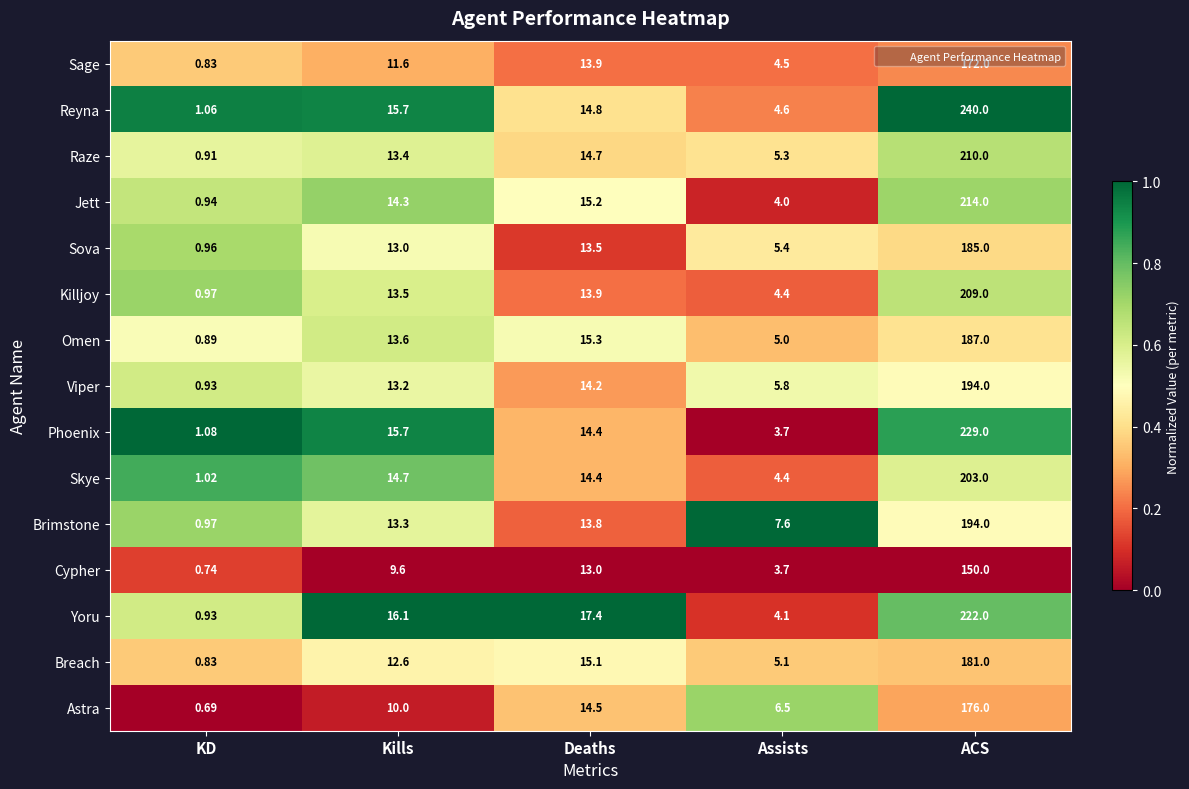

Is the value of Reyna at KD greater than the value of Killjoy at Kills?

No